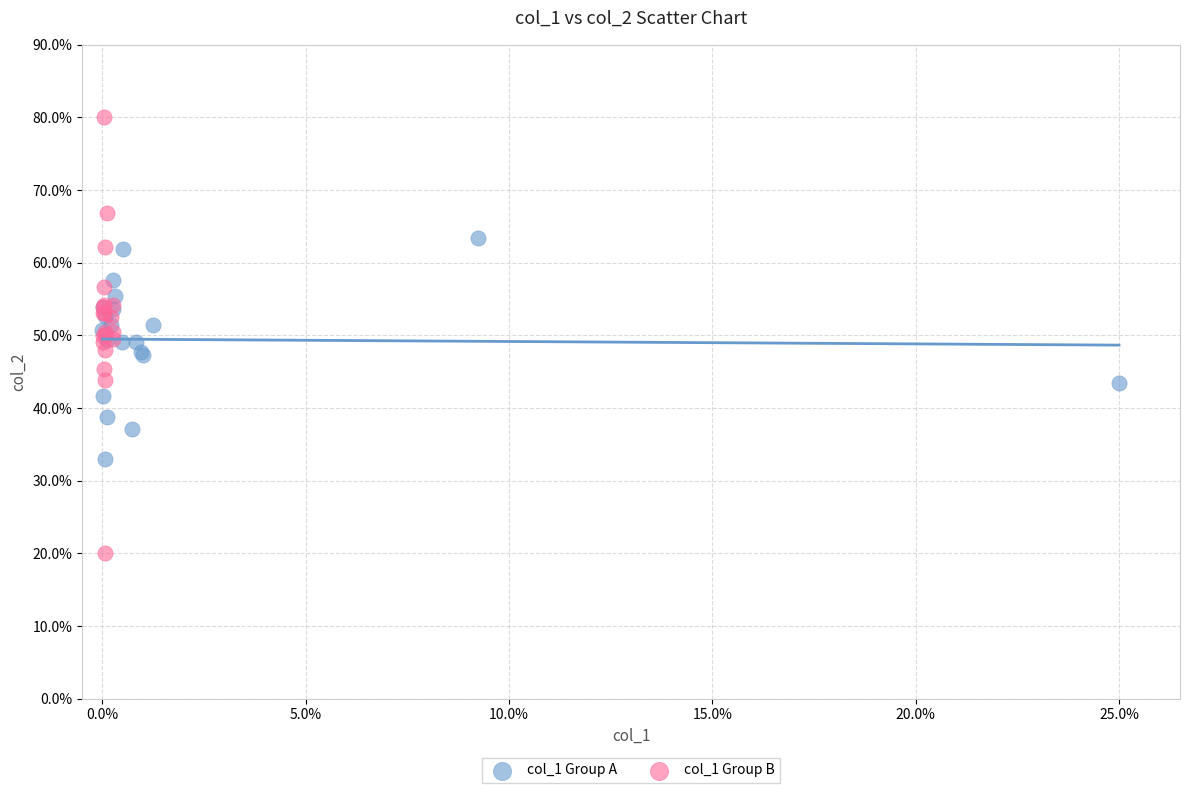

What are all the series names shown in the legend?

col_1 Group A, col_1 Group B